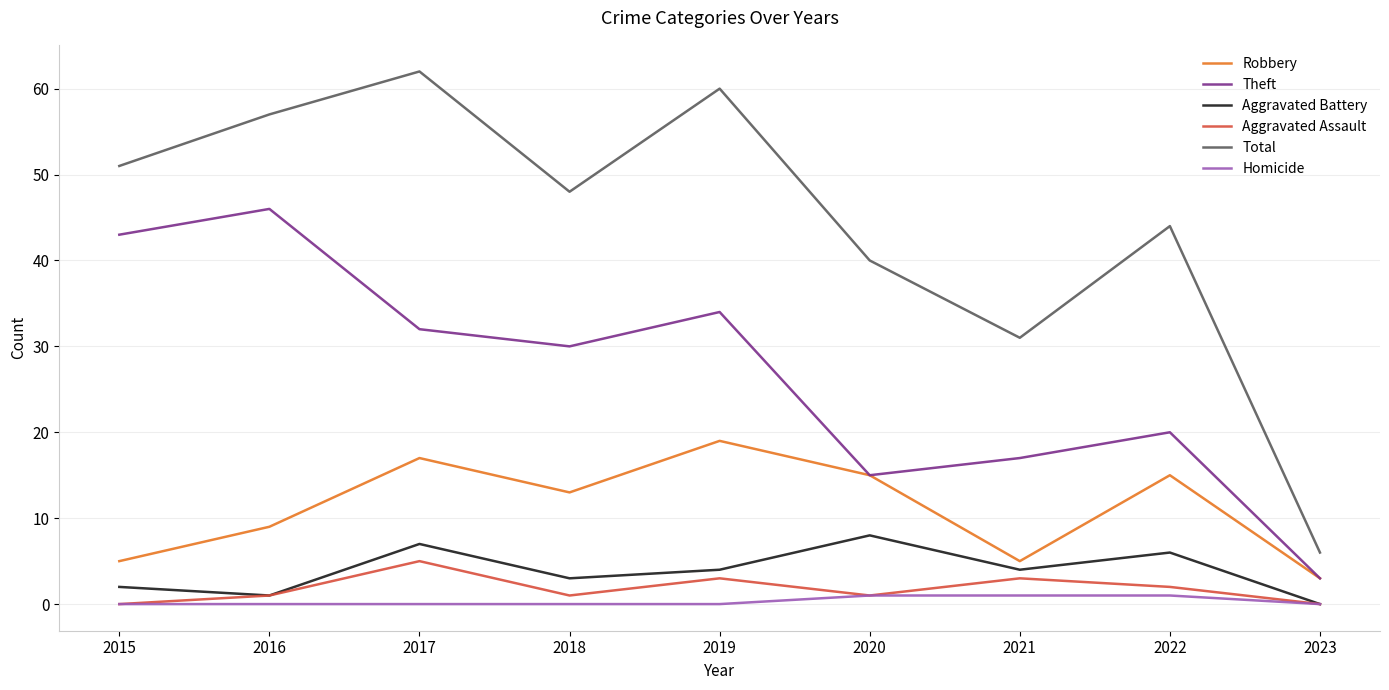

What is the sum of all Homicide values?

3